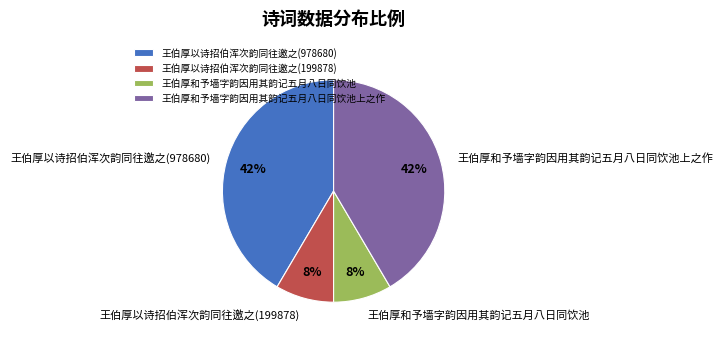

To the nearest percent, what portion does 王伯厚和予墙字韵因用其韵记五月八日同饮池 represent?

8%